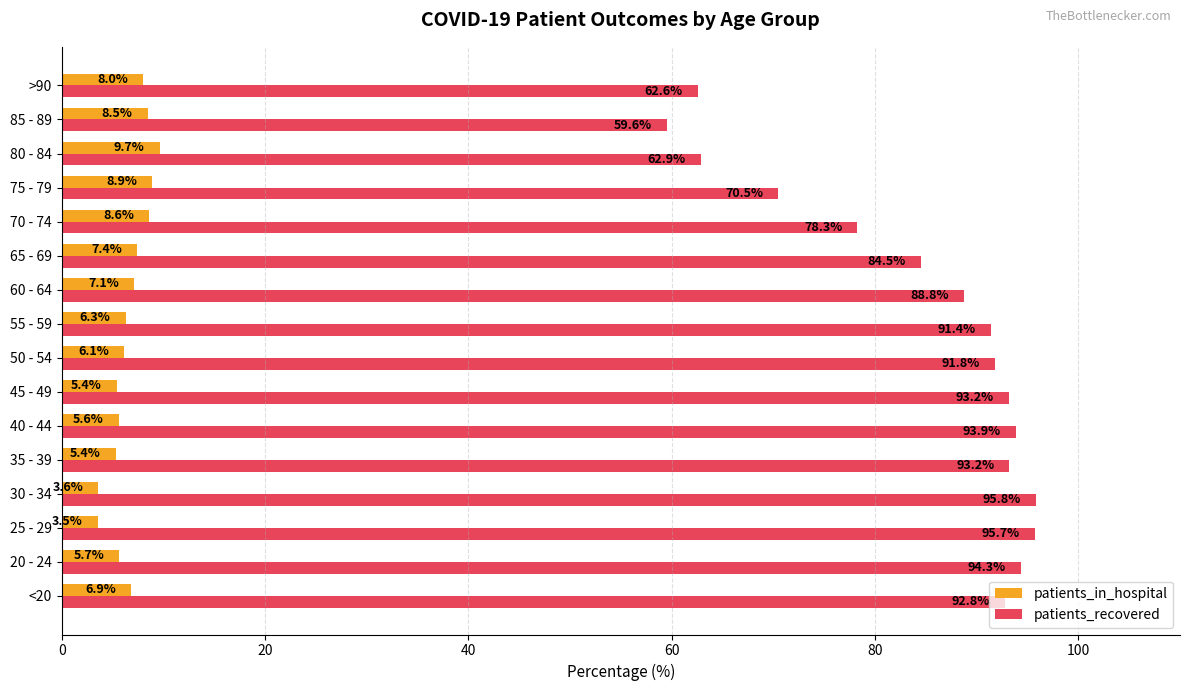

What is the sum of the patients_in_hospital values at 70 - 74 and 30 - 34?

12.2